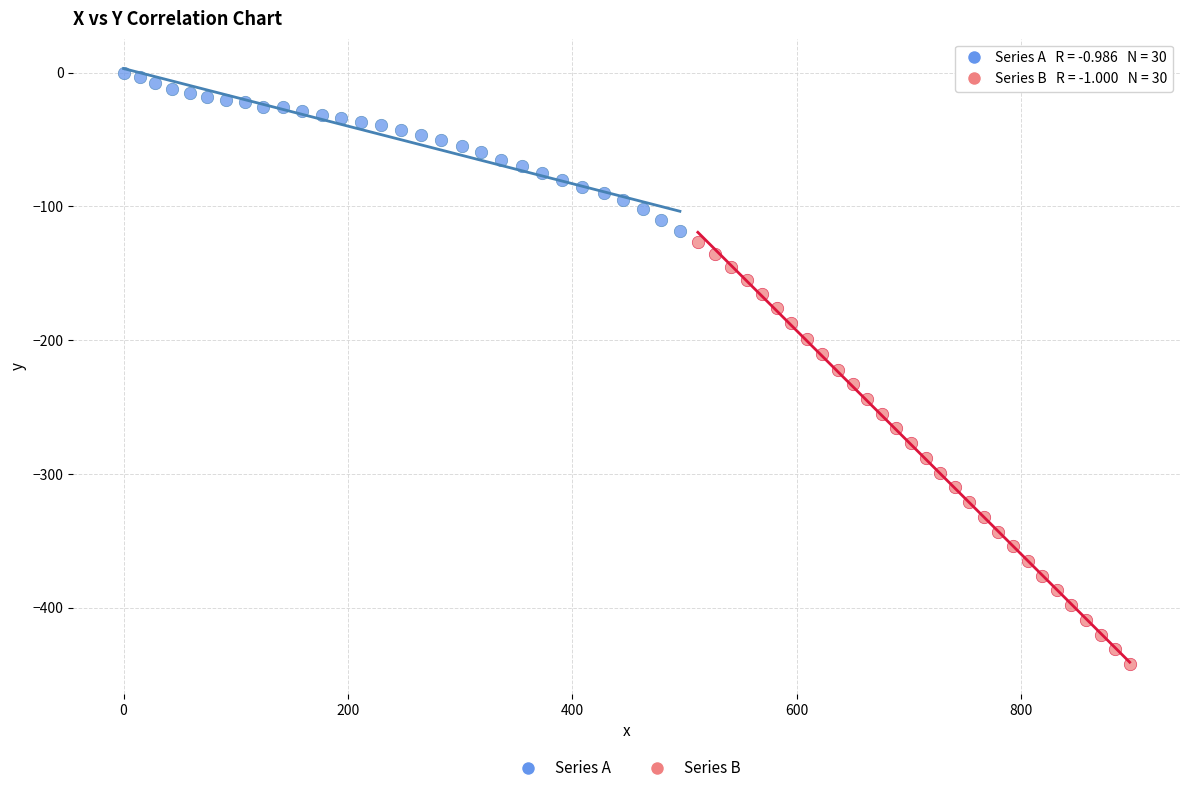

Which series contains the lowest Y value?

Series B